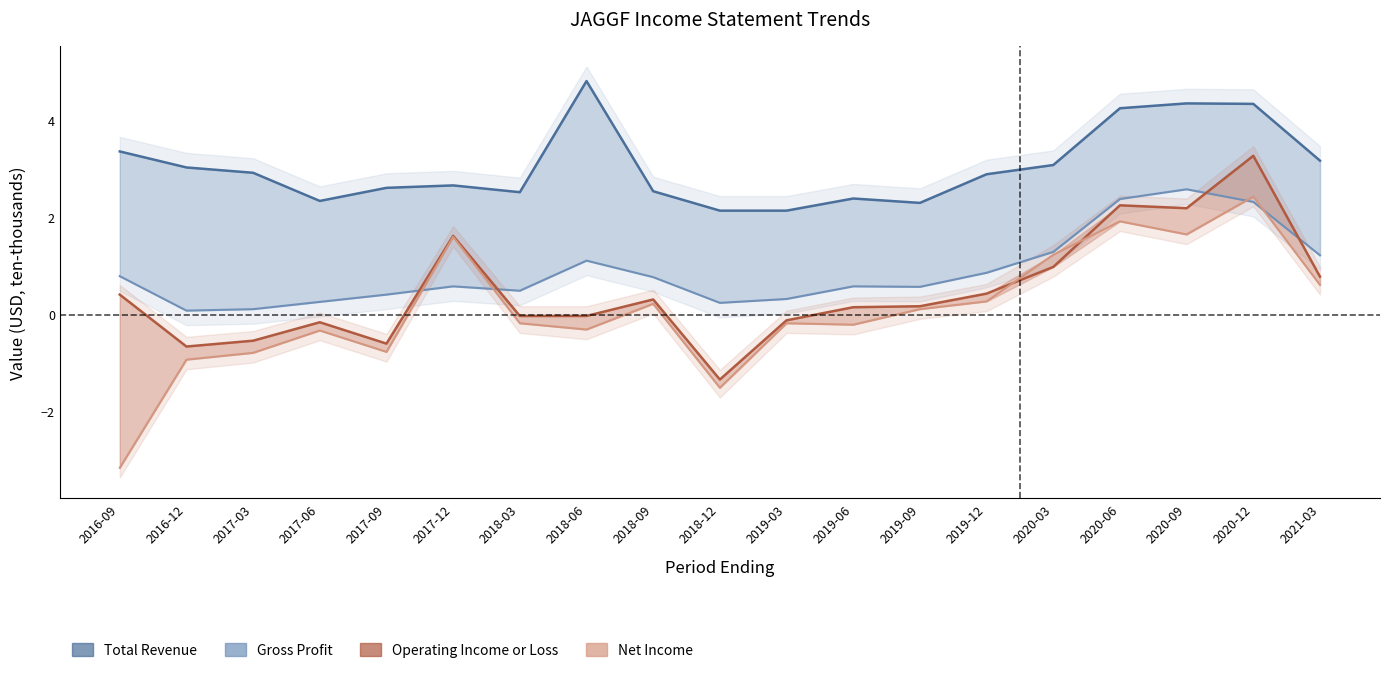

Reading right to left, what are all the values shown in this chart?

Total Revenue: 3.2	4.3	4.3	4.2	3.1	2.9	2.3	2.4	2.1	2.1	2.5	4.8	2.5	2.7	2.6	2.3	2.9	3.0	3.4
Gross Profit: 1.2	2.3	2.6	2.4	1.3	0.9	0.6	0.6	0.3	0.2	0.8	1.1	0.5	0.6	0.4	0.3	0.1	0.1	0.8
Operating Income or Loss: 0.8	3.3	2.2	2.2	1.0	0.4	0.2	0.1	-0.1	-1.3	0.3	-0.0	-0.0	1.6	-0.6	-0.2	-0.5	-0.7	0.4
Net Income: 0.6	2.4	1.6	1.9	1.2	0.3	0.1	-0.2	-0.2	-1.5	0.2	-0.3	-0.2	1.6	-0.8	-0.3	-0.8	-0.9	-3.2